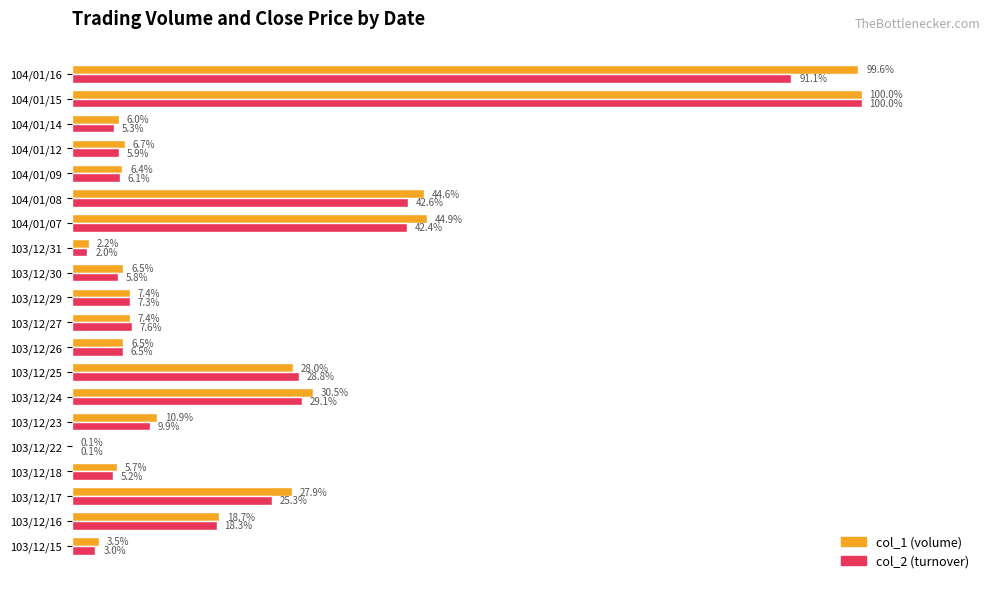

At which label is col_2 (turnover) closest to 50?

104/01/08